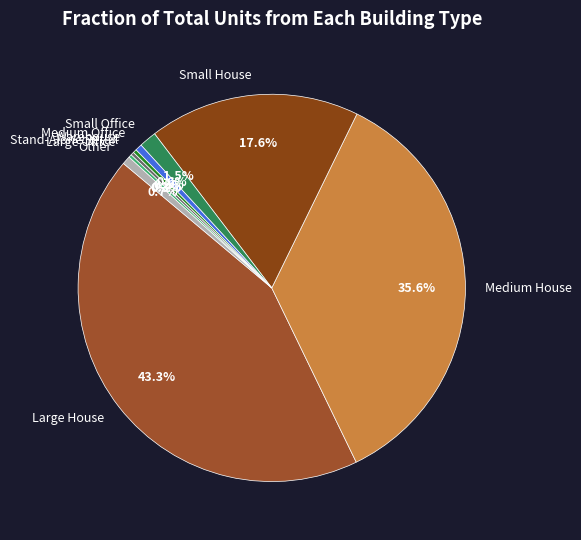

Does any single category account for the majority?

No